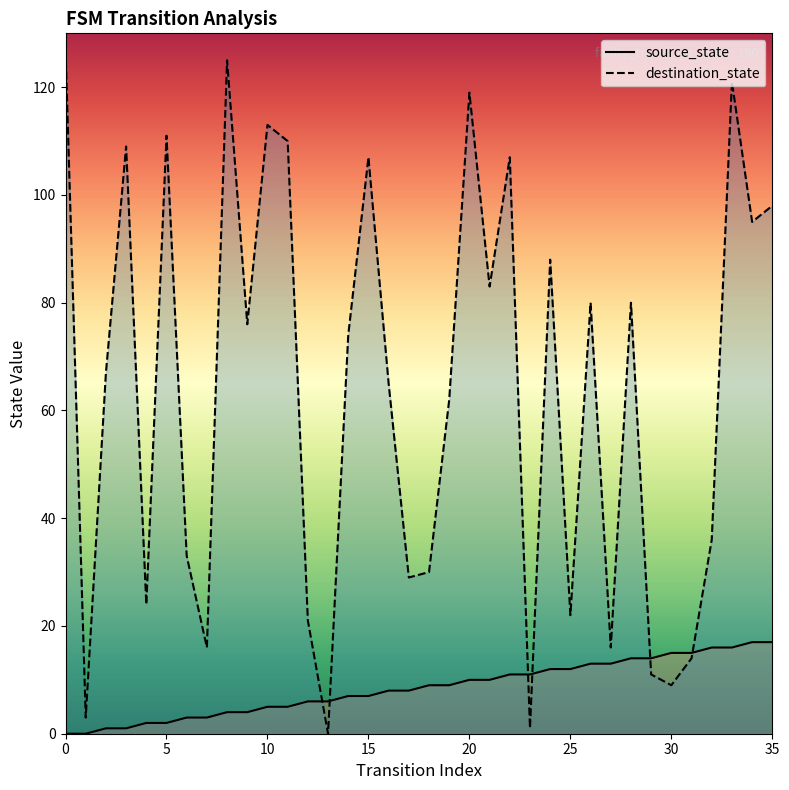

What value does the source_state series have at 21, to the nearest 10?

10